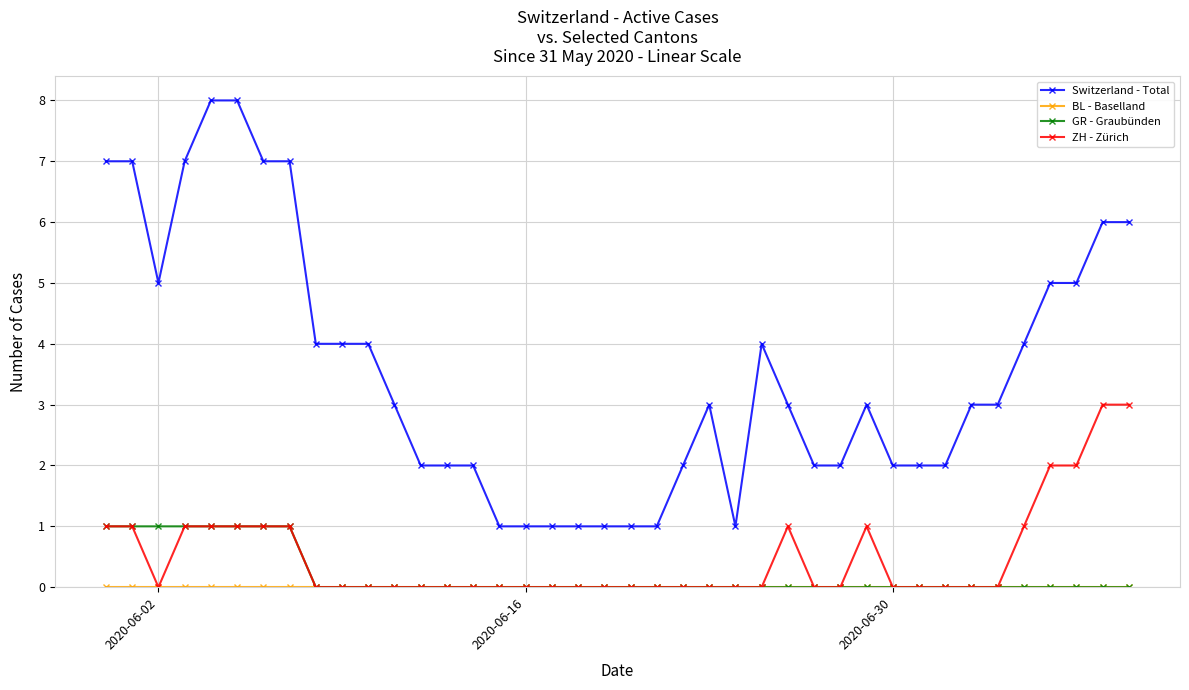

True or false: Switzerland - Total and GR - Graubünden intersect in this chart.

False